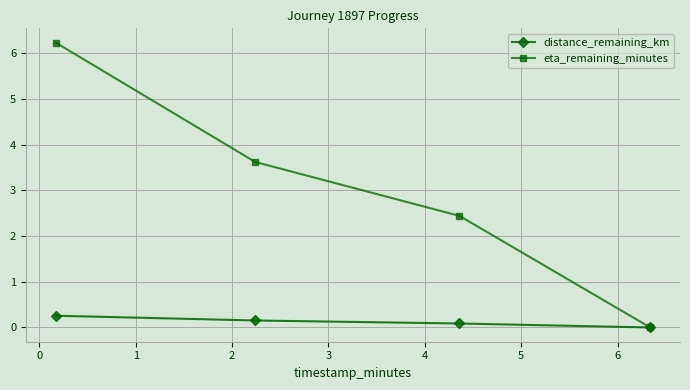

What is the greatest value displayed?

6.2